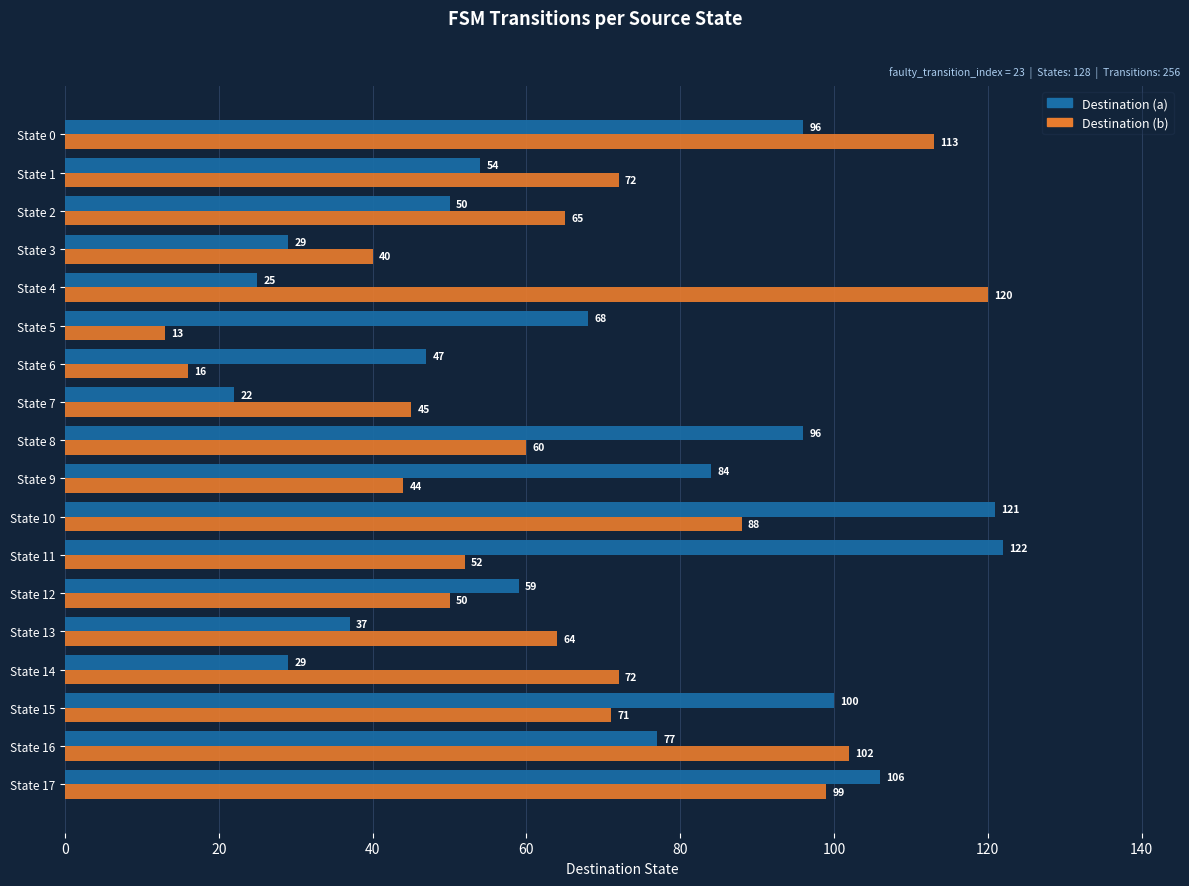

Is the value of Destination (b) at State 7 greater than the value of Destination (a) at State 4?

Yes